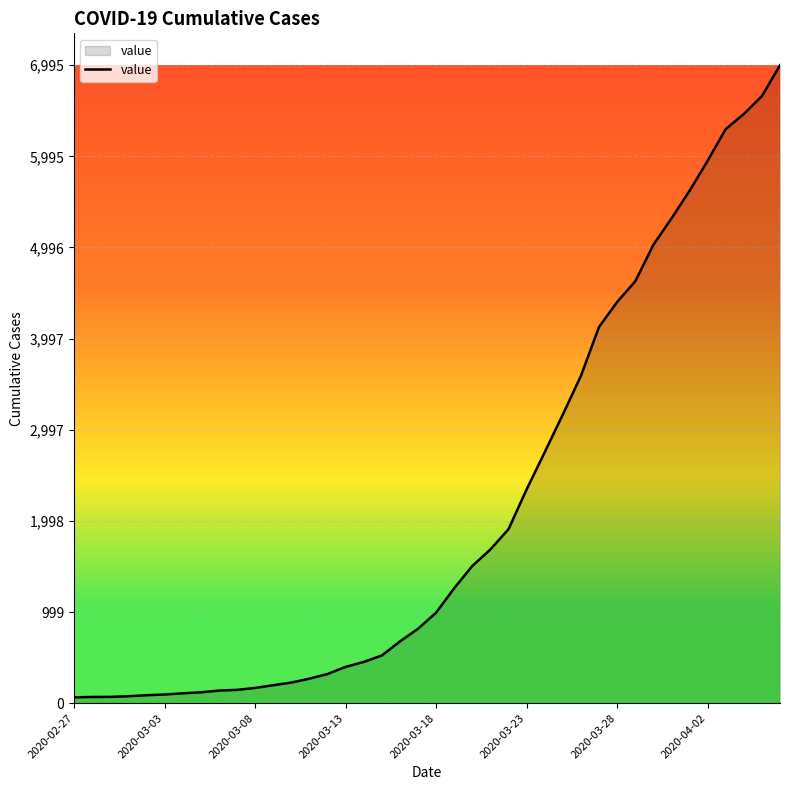

What is the greatest value displayed?

6995